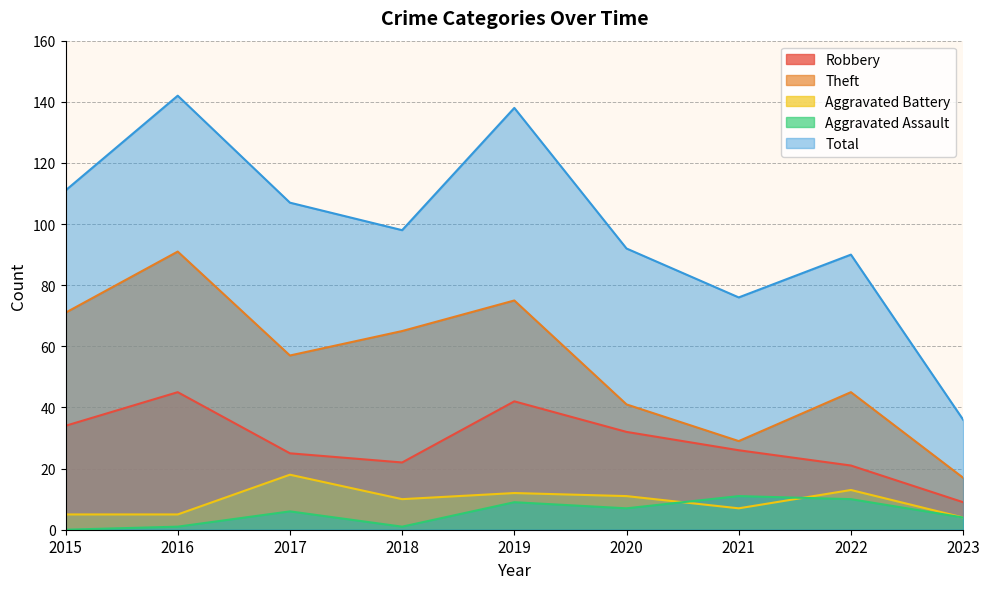

Where does the Total series first go above 98?

2015